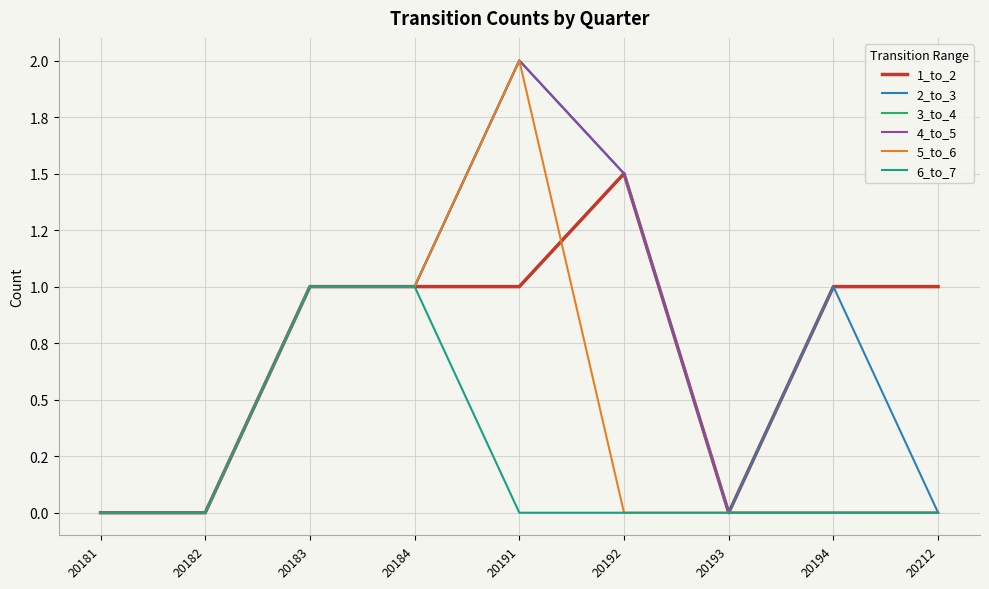

At which label is 4_to_5 closest to 1?

20183